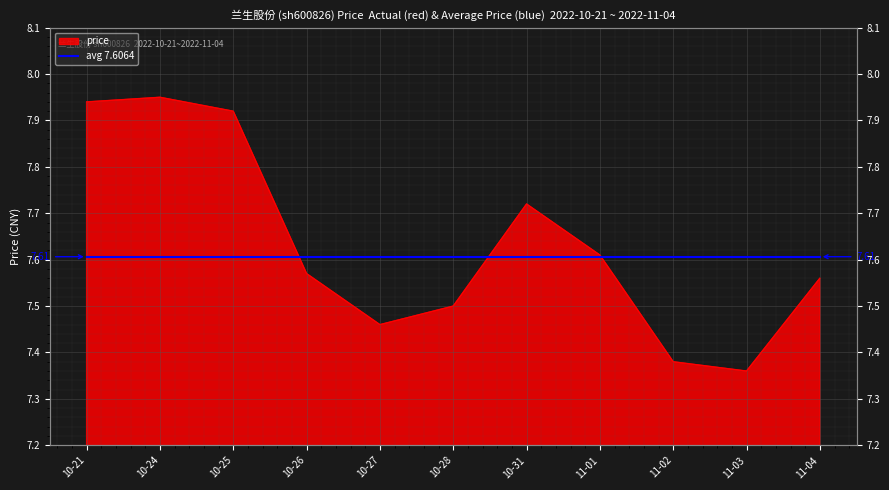

What is the sum of the values at 10-31 and 10-26?

15.3